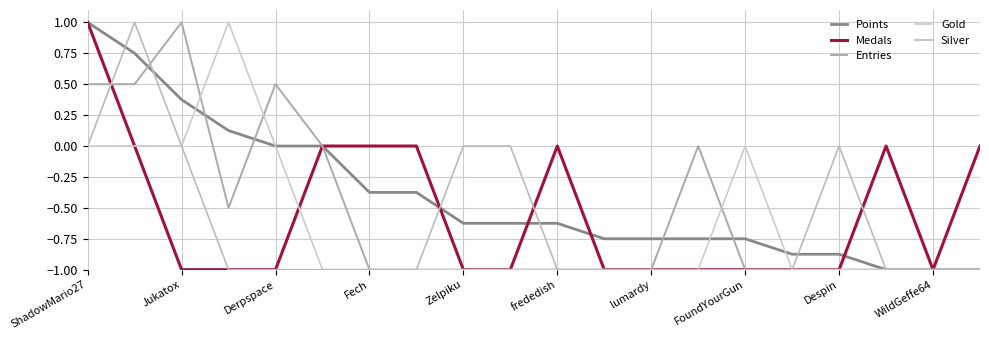

Which series has the largest total across all categories?

Points